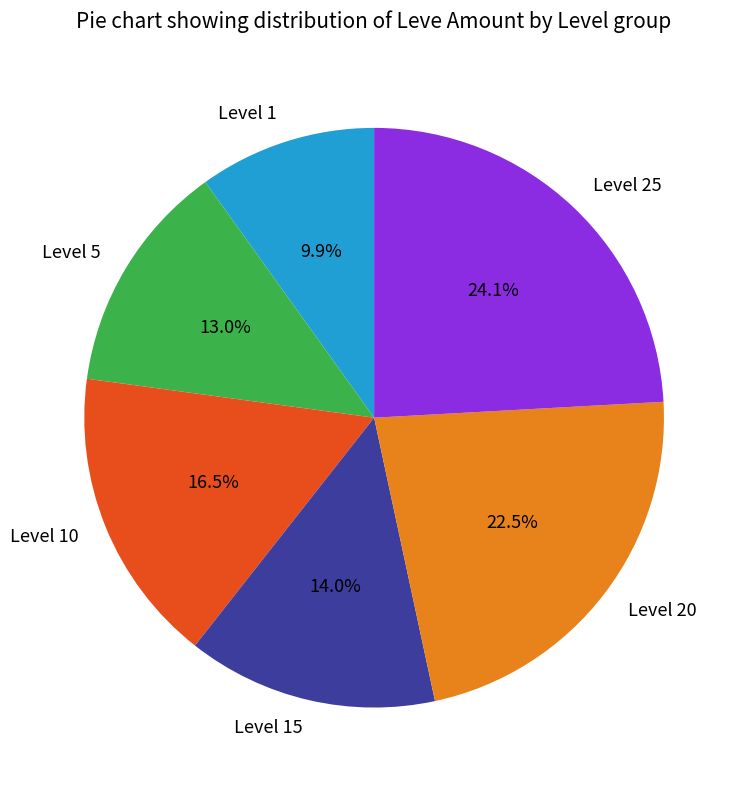

Is there any slice that represents more than half of the pie?

No